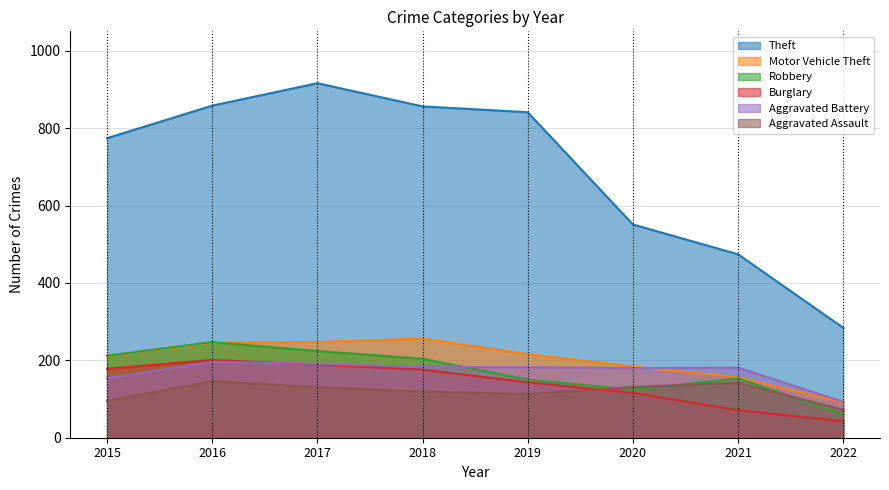

True or false: Motor Vehicle Theft and Robbery intersect in this chart.

True